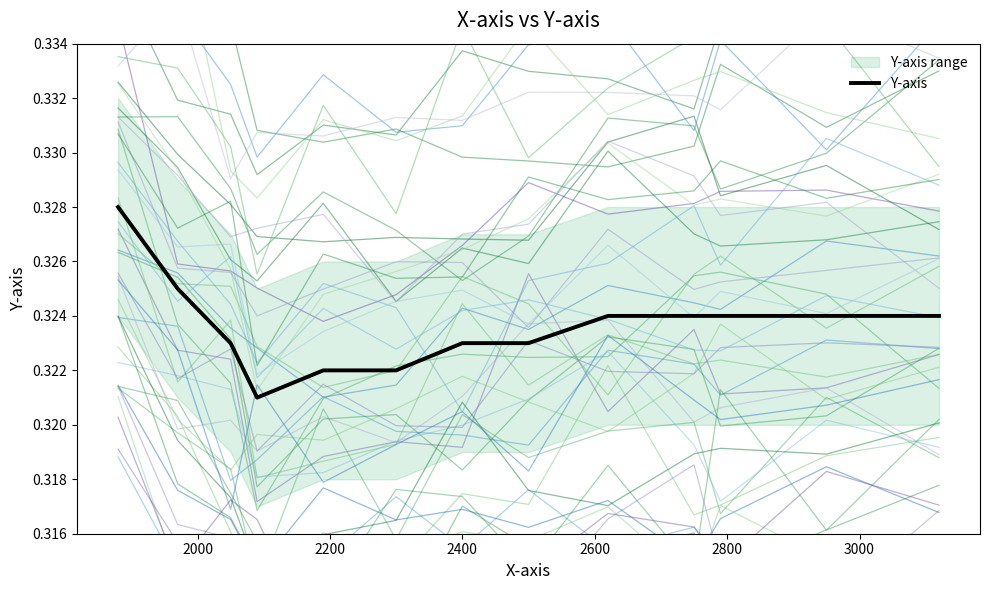

What is the value of the 6th point from the left?

0.3